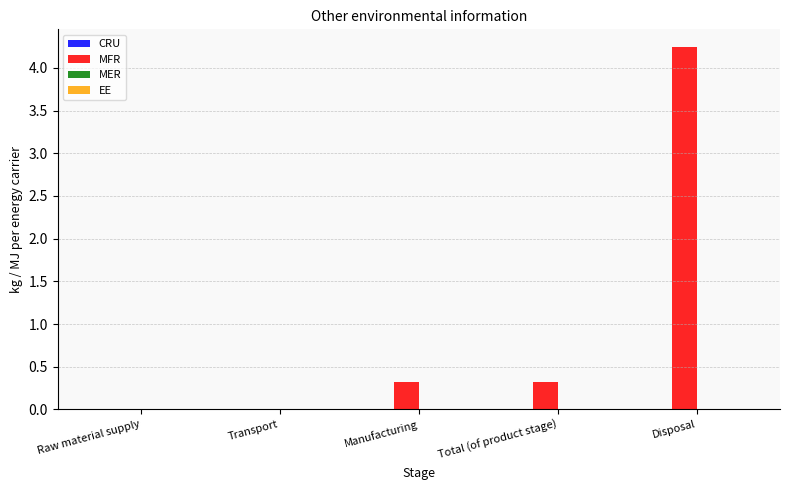

What is the sum of all values?

4.9